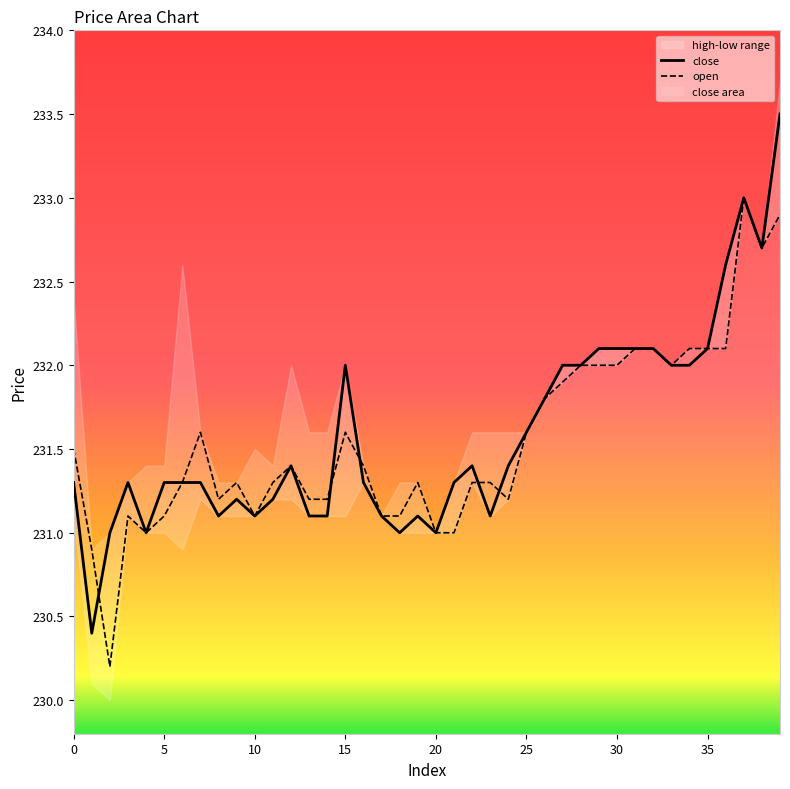

What is the value of the close point at the 20th from the left?

231.1